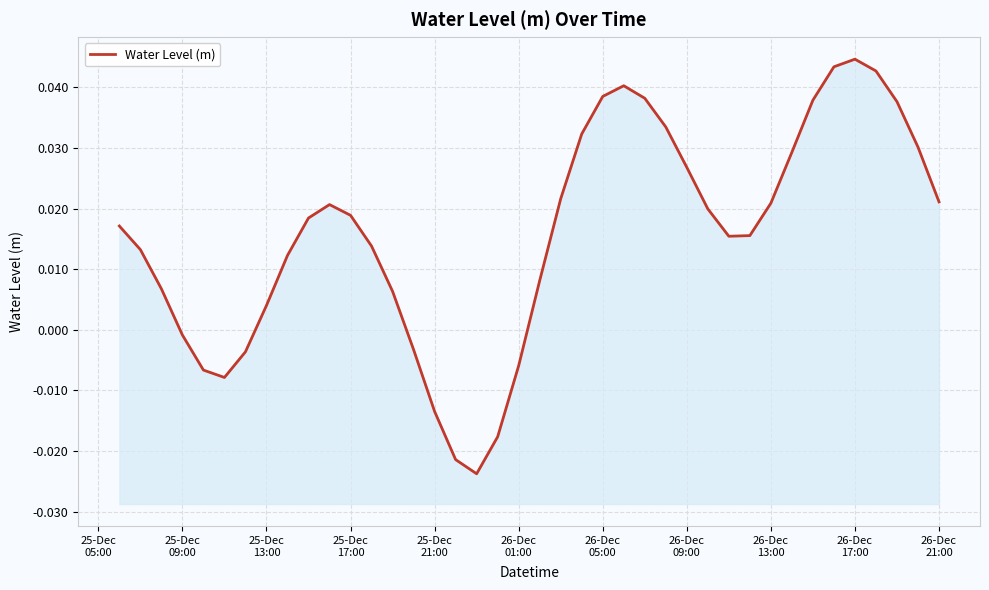

The value at 25-Dec 09:00 is -0.0. True or false?

False